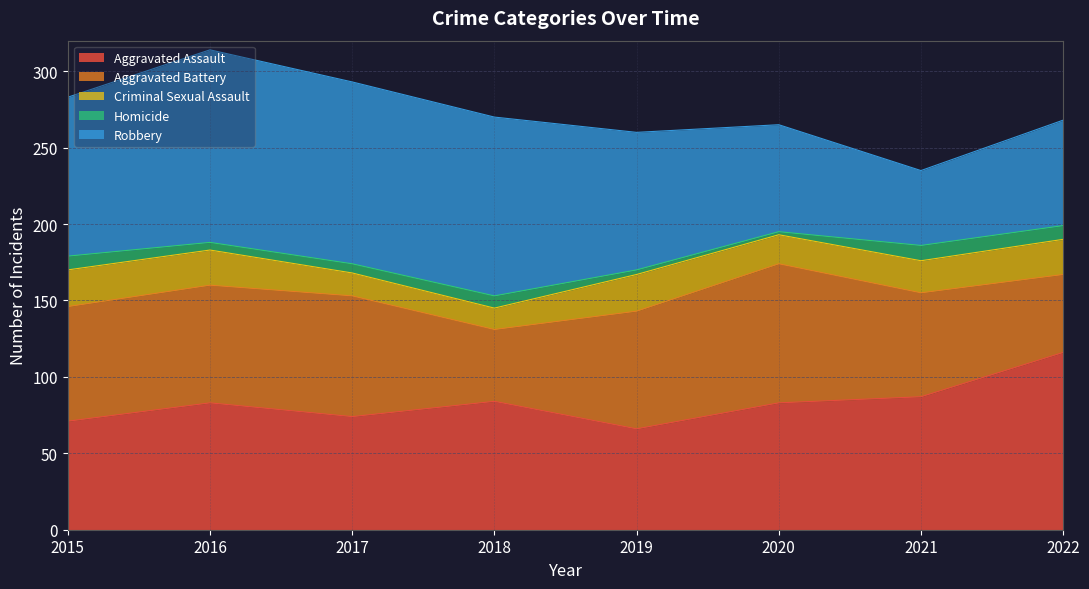

What is the sum of the Robbery values at 2020 and 2022?

139